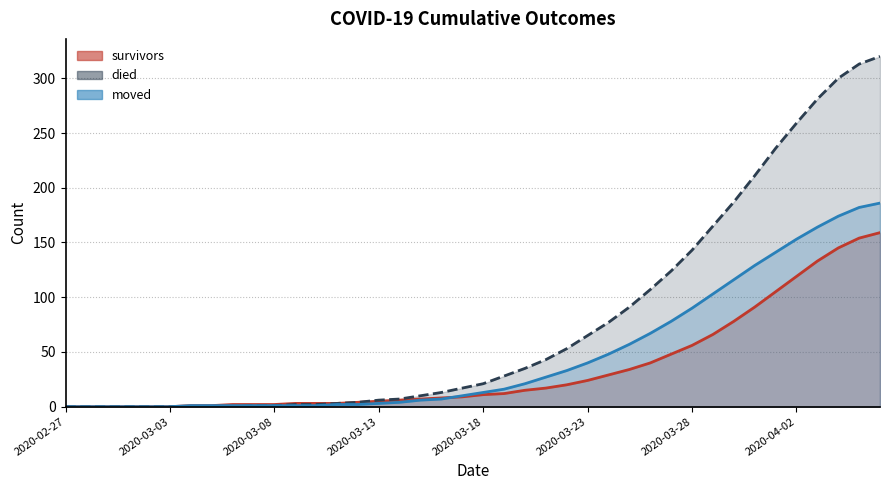

Reading left to right, transcribe all the data shown in this chart.

survivors: 0	0	0	0	0	0	1	1	2	2	2	3	3	3	4	5	6	7	8	9	11	12	15	17	20	24	29	34	40	48	56	66	78	91	105	119	133	145	154	159
died: 0	0	0	0	0	0	0	0	0	1	1	2	2	3	4	6	7	10	13	17	21	28	35	43	53	65	77	91	107	124	143	165	187	211	236	259	281	300	313	320
moved: 0	0	0	0	0	0	1	1	1	1	1	1	1	2	2	3	4	6	7	10	13	16	21	27	33	40	48	57	67	78	90	103	116	129	141	153	164	174	182	186